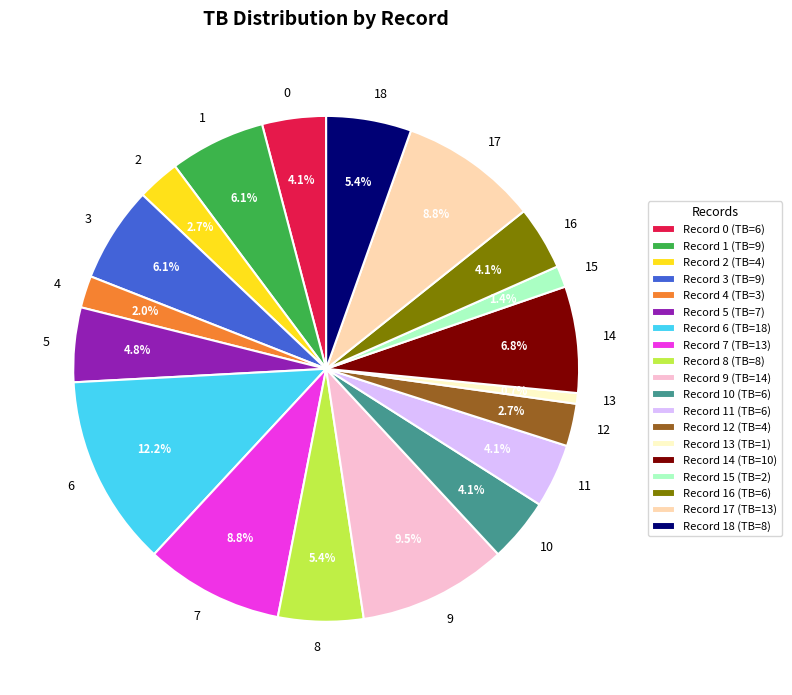

What is the ratio of the value at 9 to the value at 5?

2.0